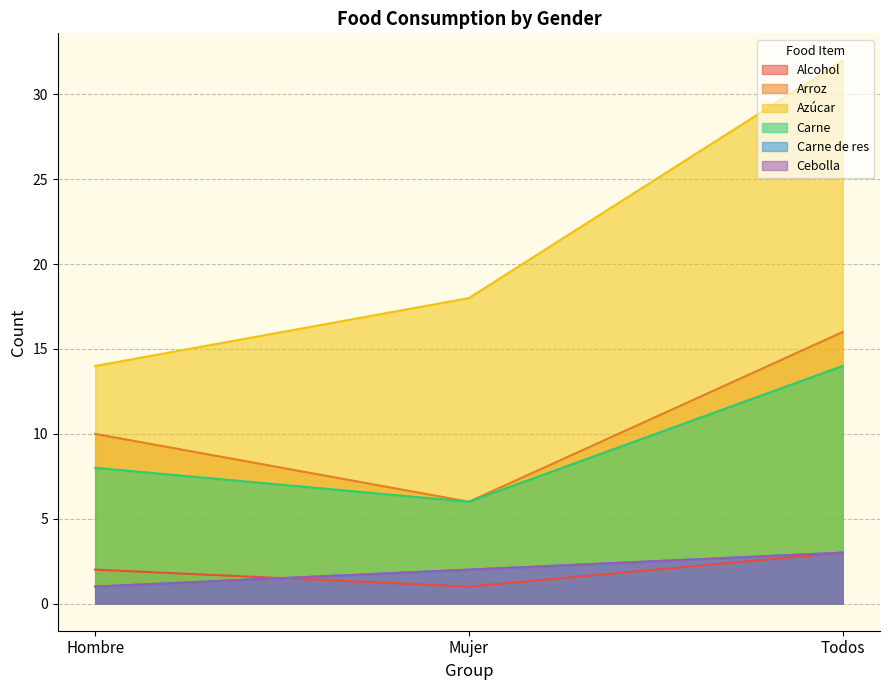

Reading right to left, extract all data points from this chart.

Alcohol: 3	1	2
Arroz: 16	6	10
Azúcar: 32	18	14
Carne: 14	6	8
Carne de res: 3	2	1
Cebolla: 3	2	1